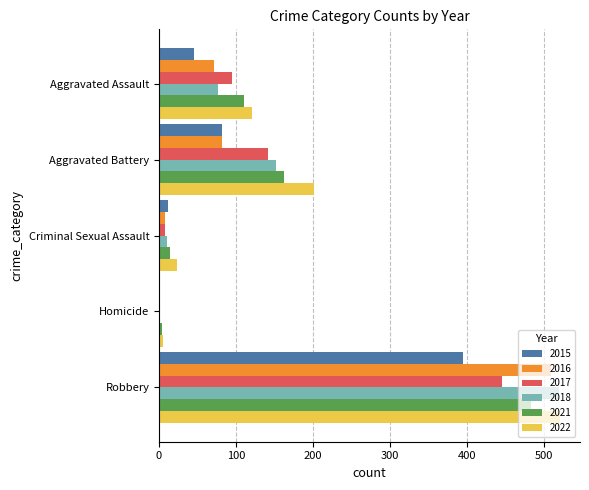

What is the total value across all series at Robbery?

2876